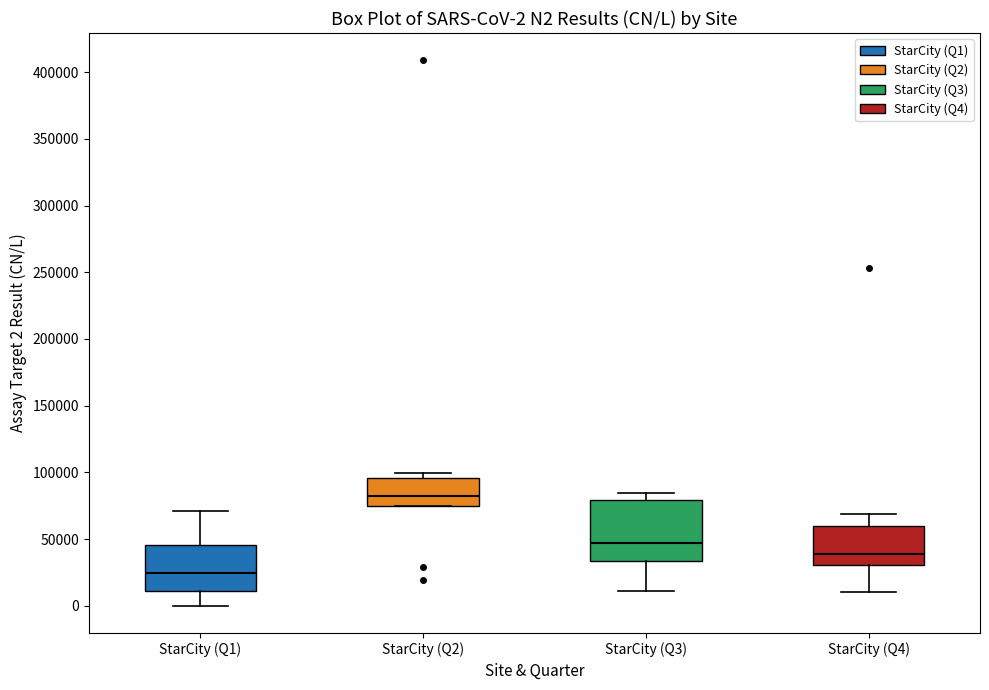

Which box is the tallest, from its lower edge to its upper edge?

StarCity (Q3)